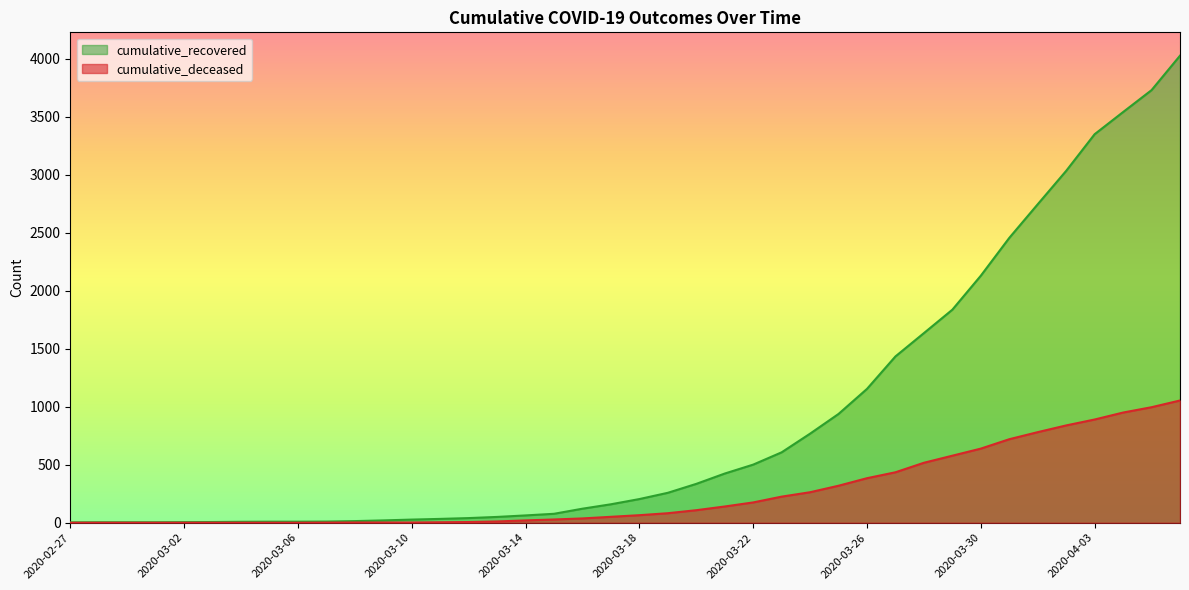

Rank the series by their average value, from highest to lowest.

cumulative_recovered, cumulative_deceased